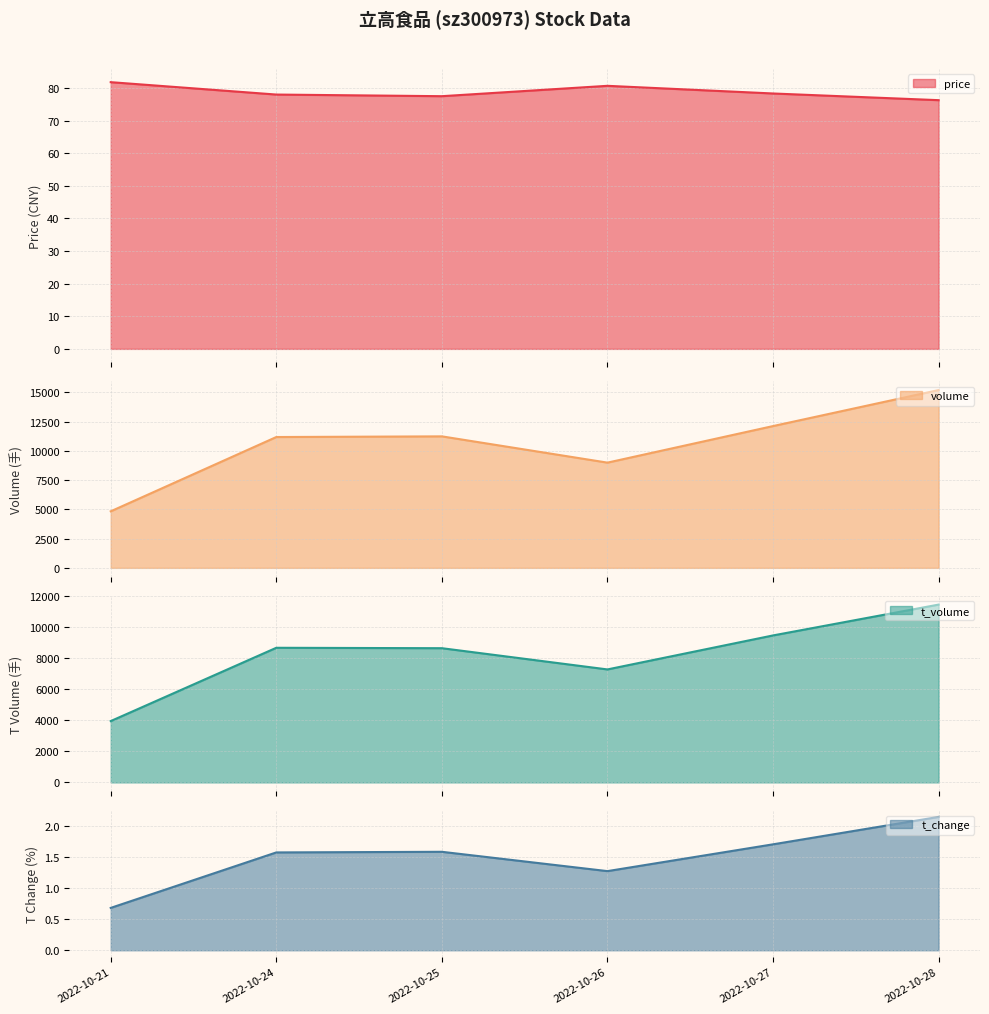

Reading right to left, what are all the values shown in this chart?

price: 2022-10-21=81.8	2022-10-24=78.0	2022-10-25=77.5	2022-10-26=80.7	2022-10-27=78.3	2022-10-28=76.3
volume: 2022-10-21=4831.0	2022-10-24=11177.0	2022-10-25=11234.0	2022-10-26=8990.0	2022-10-27=12113.0	2022-10-28=15190.0
t_volume: 2022-10-21=3943.0	2022-10-24=8656.0	2022-10-25=8629.0	2022-10-26=7264.0	2022-10-27=9450.0	2022-10-28=11433.0
t_change: 2022-10-21=0.7	2022-10-24=1.6	2022-10-25=1.6	2022-10-26=1.3	2022-10-27=1.7	2022-10-28=2.1